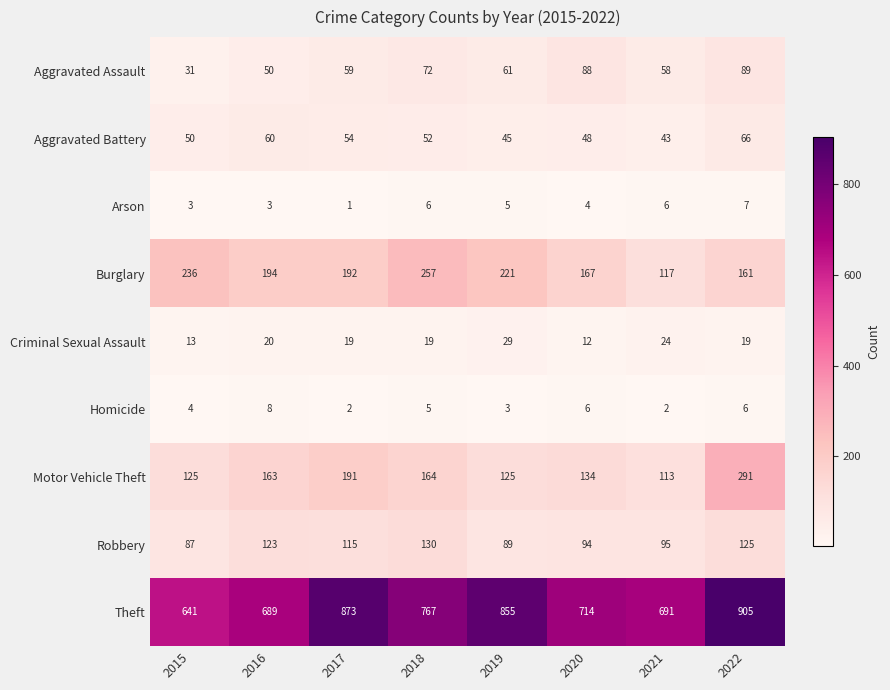

True or false: Burglary has a value of 186 at 2021.

False